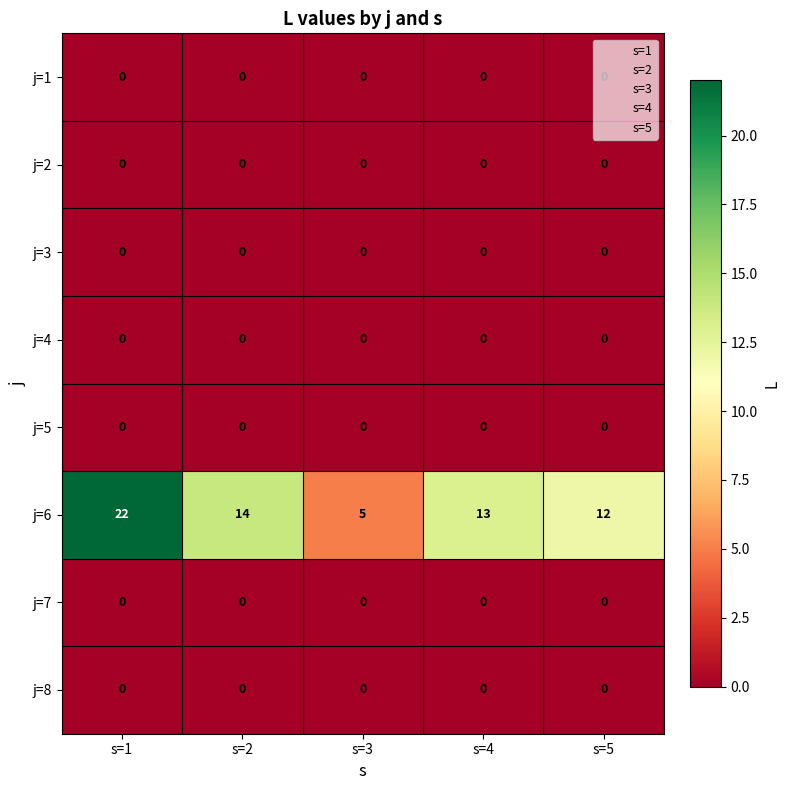

What is the spread (max minus min) of values at s=1?

22